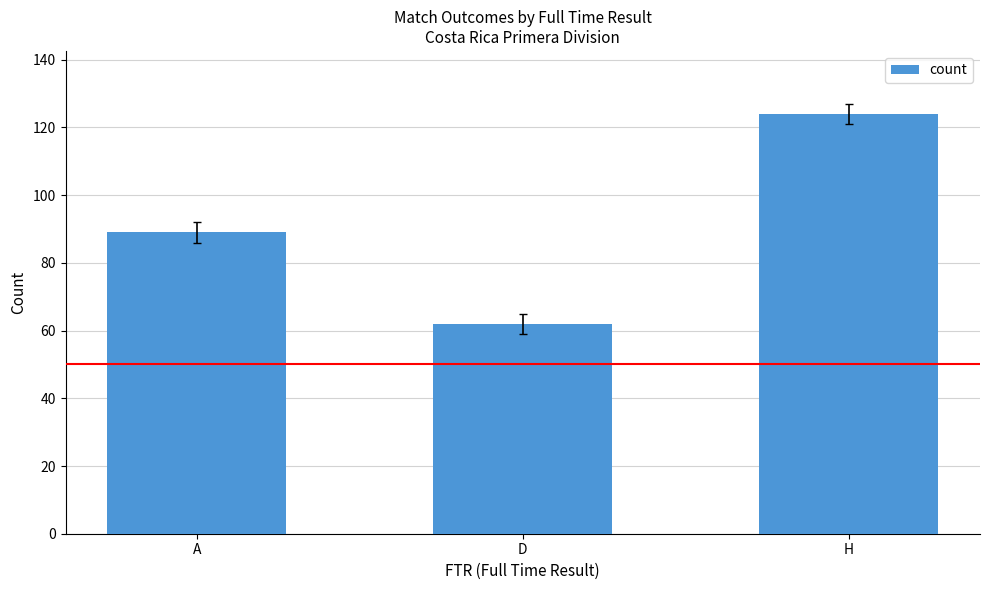

What is the average value?

92